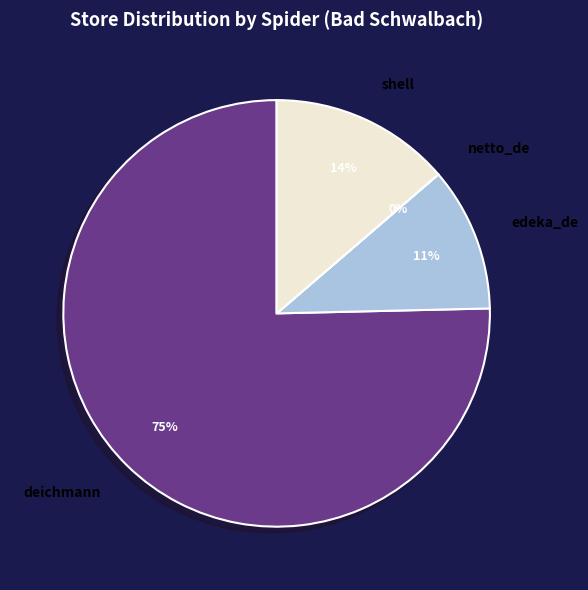

What percentage is the shell slice, to the nearest percent?

14%